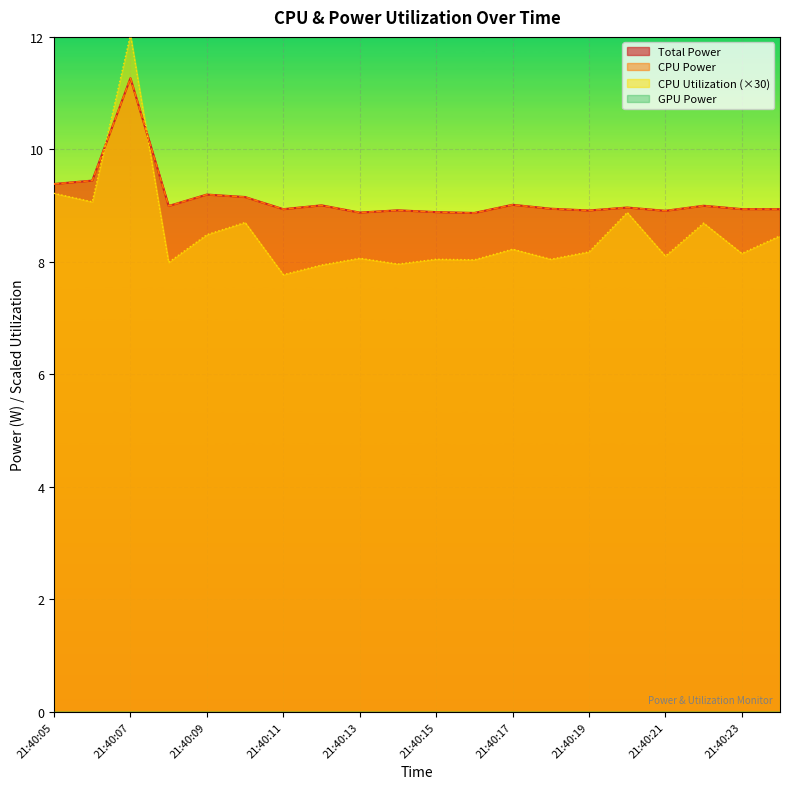

What is the difference between the CPU Utilization values at 21:40:12 and 21:40:18?

0.1